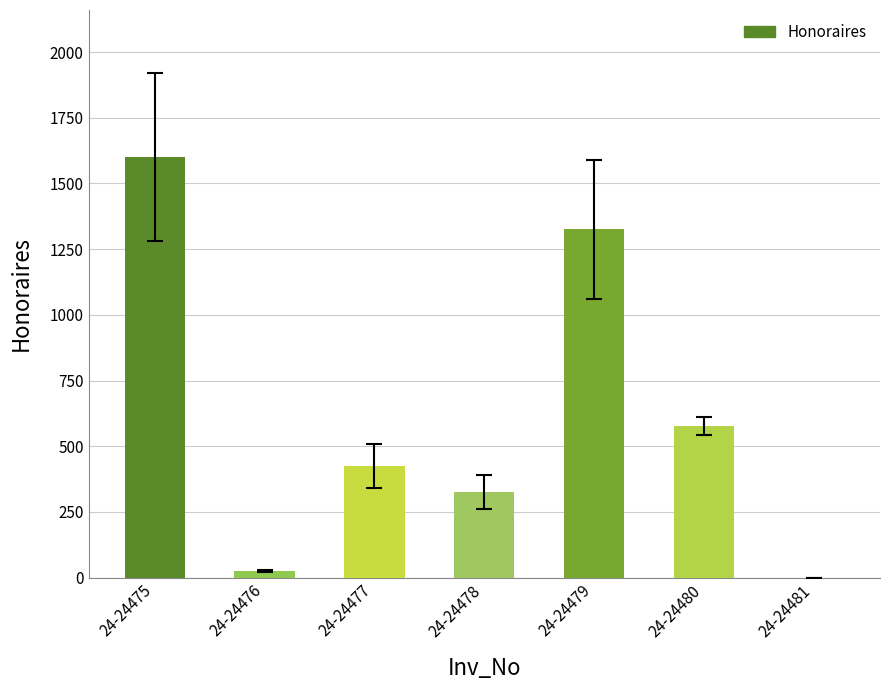

What is the sum of the values at 24-24479 and 24-24477?

1750.0